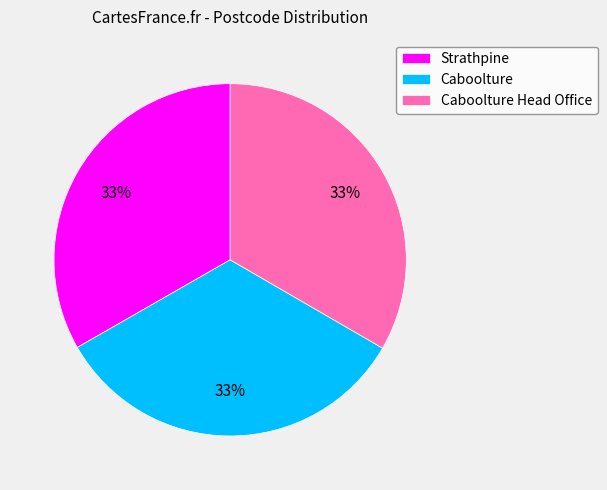

To the nearest percent, what is the combined percentage of Caboolture Head Office and Strathpine?

67%